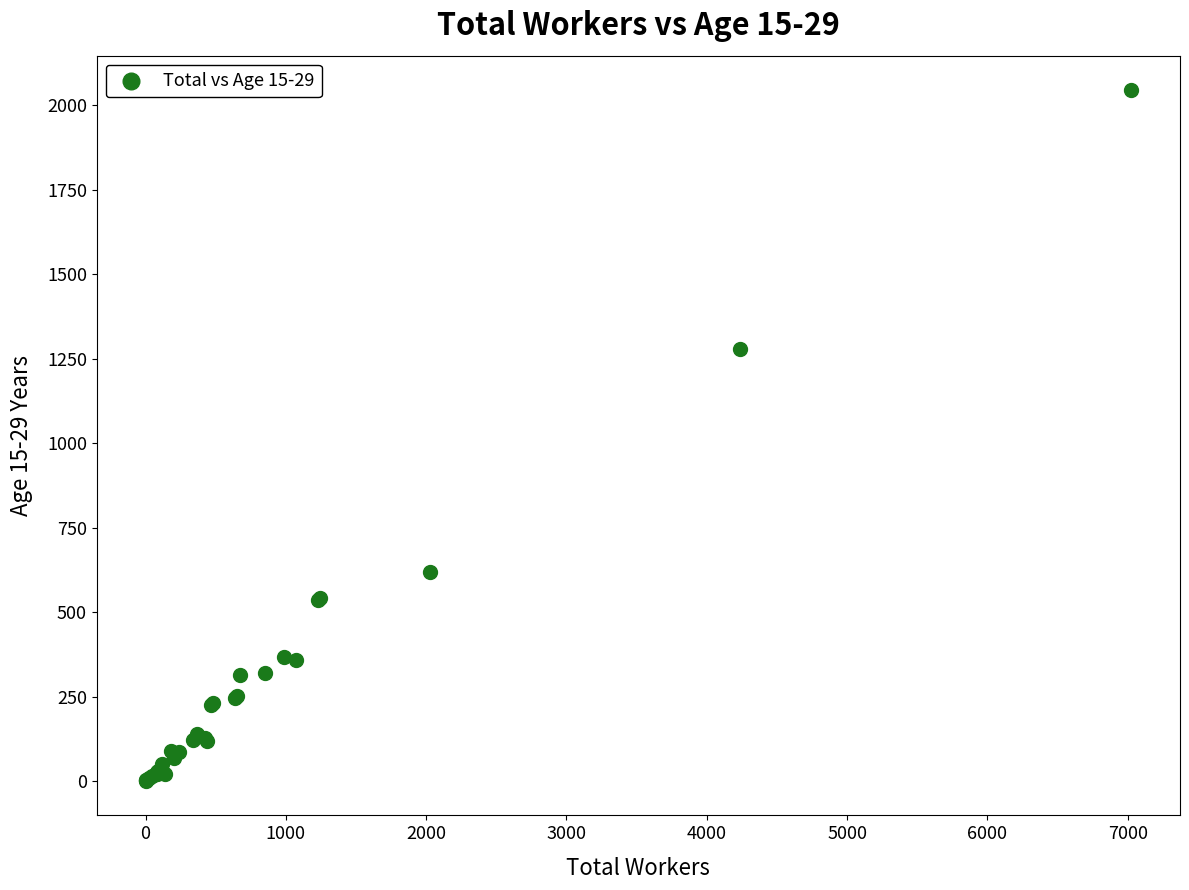

What Y value in the scatter plot is closest to 1022?

1278